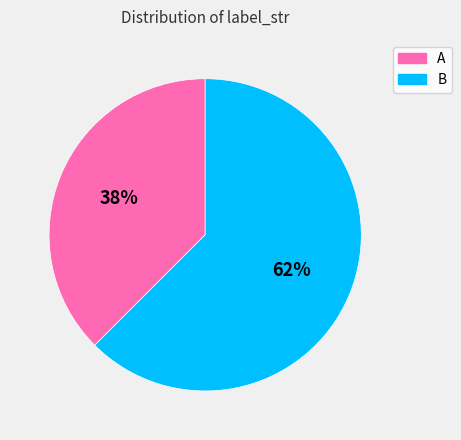

The B slice represents 51% of the pie. True or false?

False